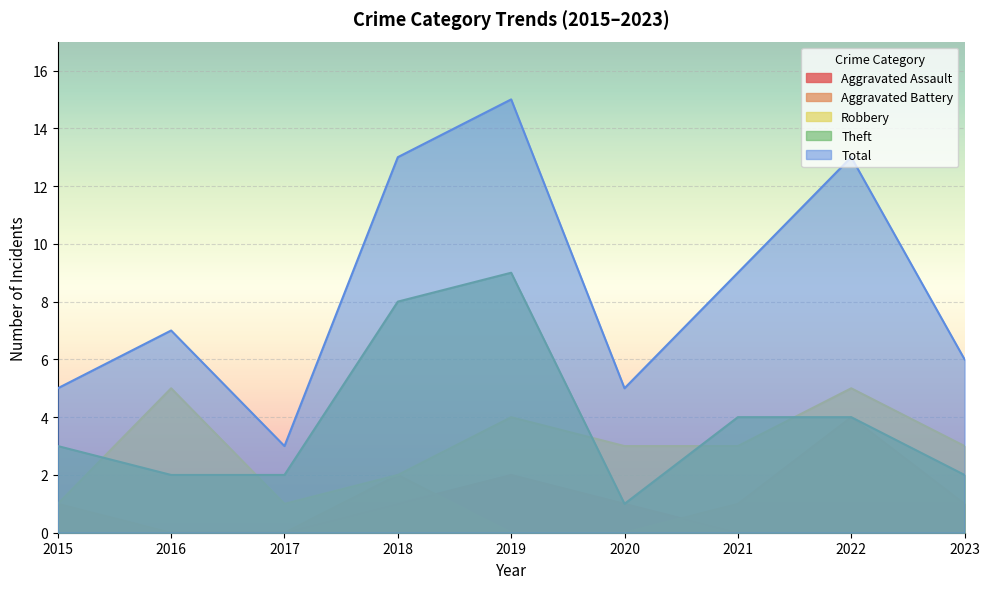

True or false: Theft and Aggravated Assault intersect in this chart.

False